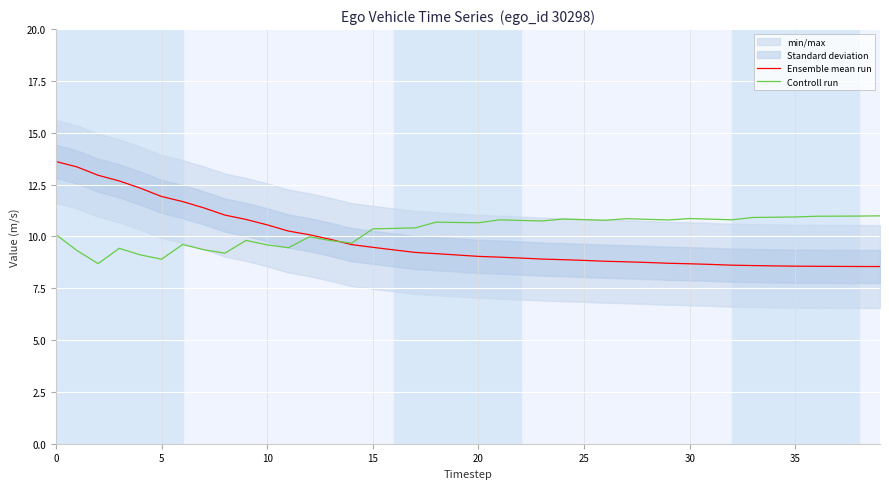

True or false: Controll run has more than 1 points higher than both neighbors.

True